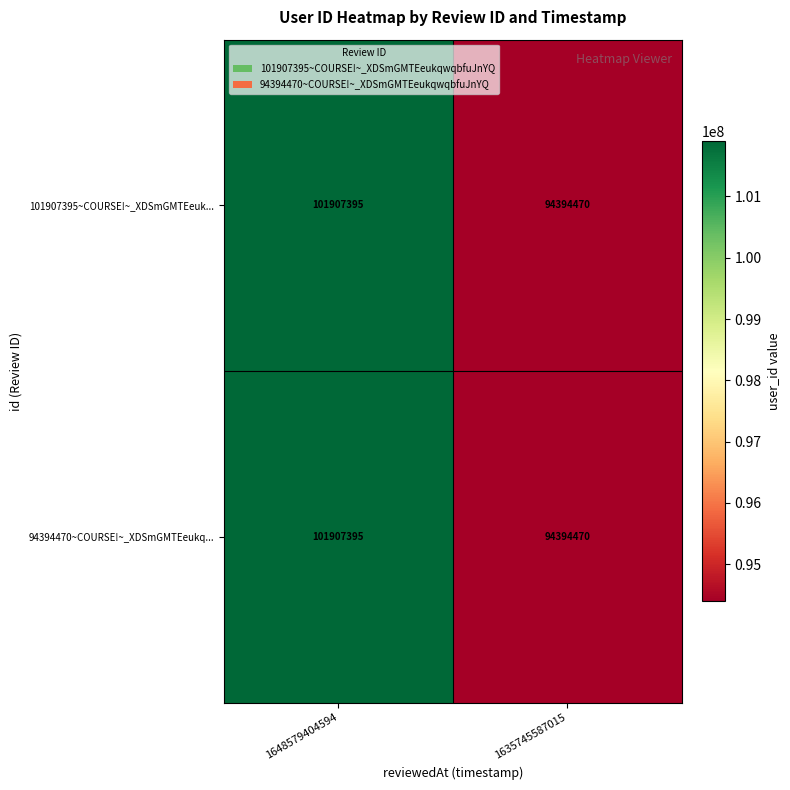

Reading right to left, what are all the values shown in this chart?

101907395~COURSE!~_XDSmGMTEeuk...: 1635745587015=94394470	1648579404594=101907395
94394470~COURSE!~_XDSmGMTEeukq...: 1635745587015=94394470	1648579404594=101907395